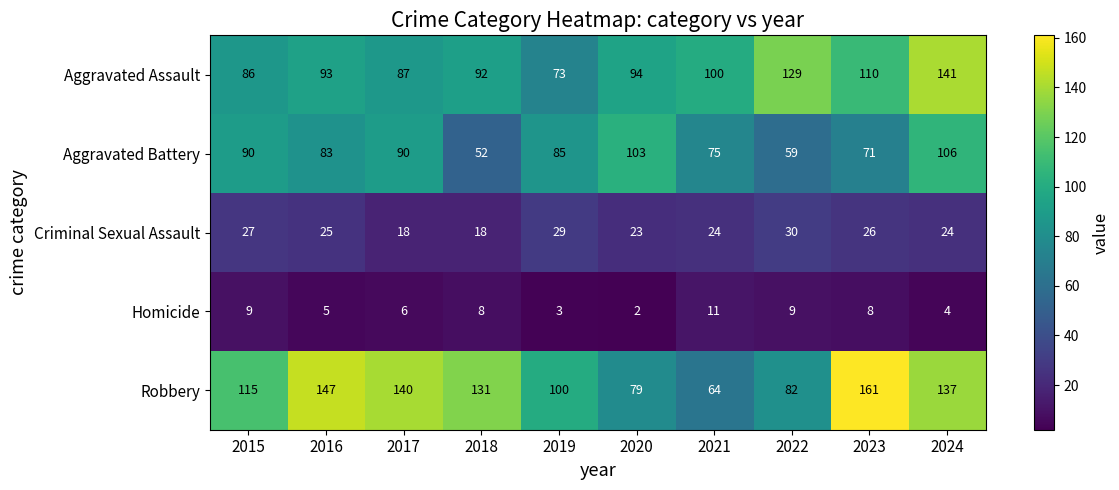

Is it true that Aggravated Assault equals 24 at 2023?

False